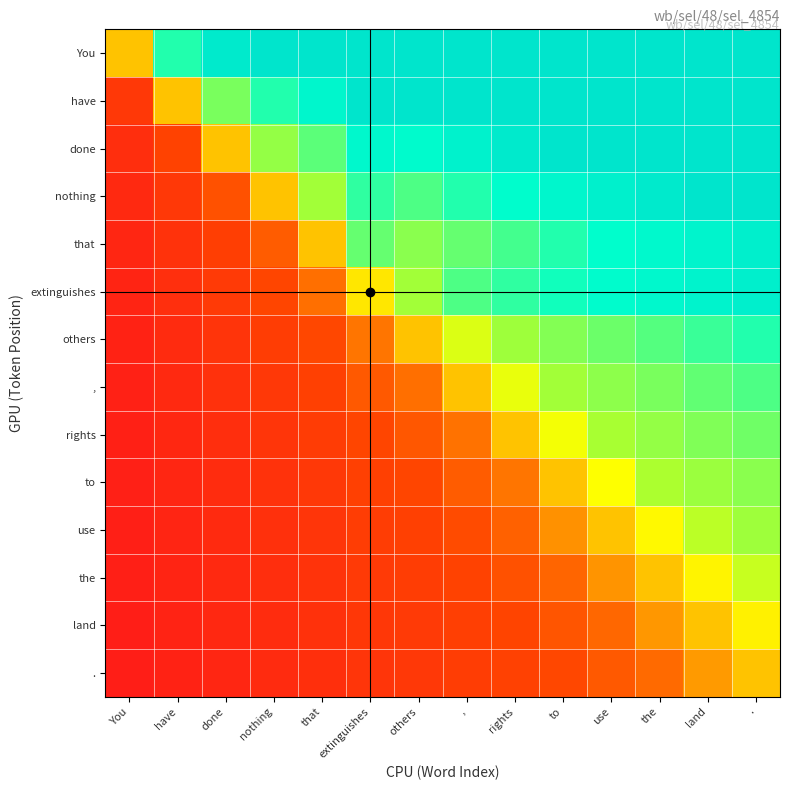

List the series in order of their peak value, lowest first.

., land, the, use, to, rights, ,, others, extinguishes, that, You, have, done, nothing